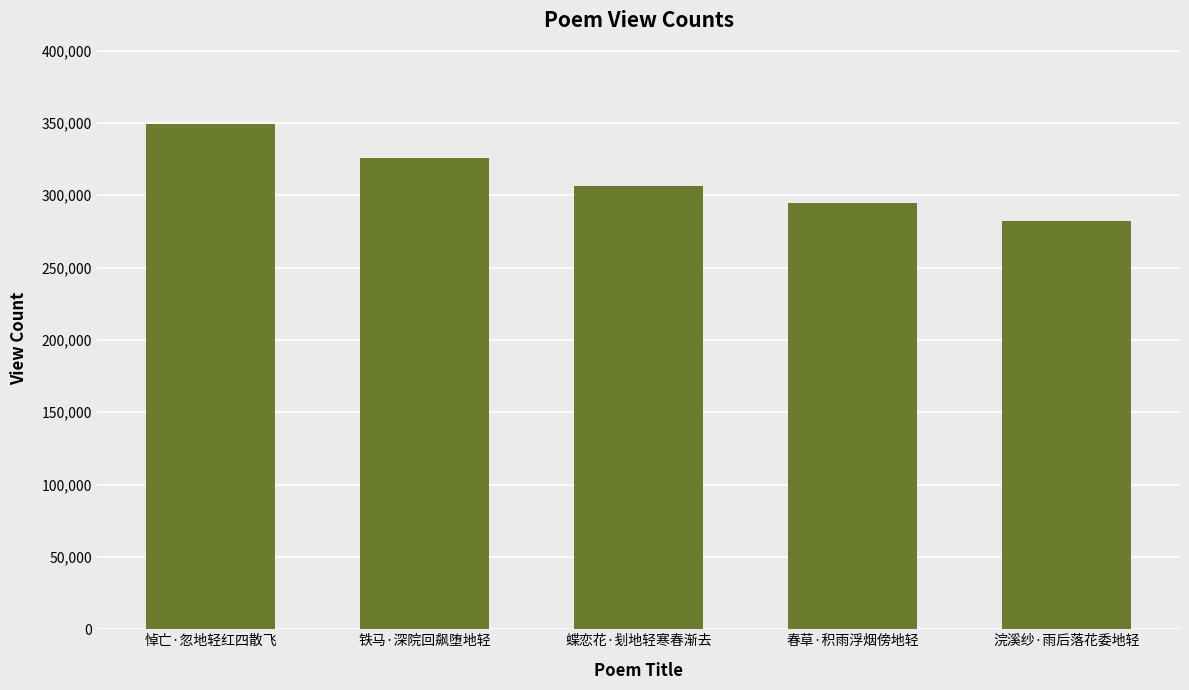

True or false: the data shows 349464 at 悼亡·忽地轻红四散飞.

True